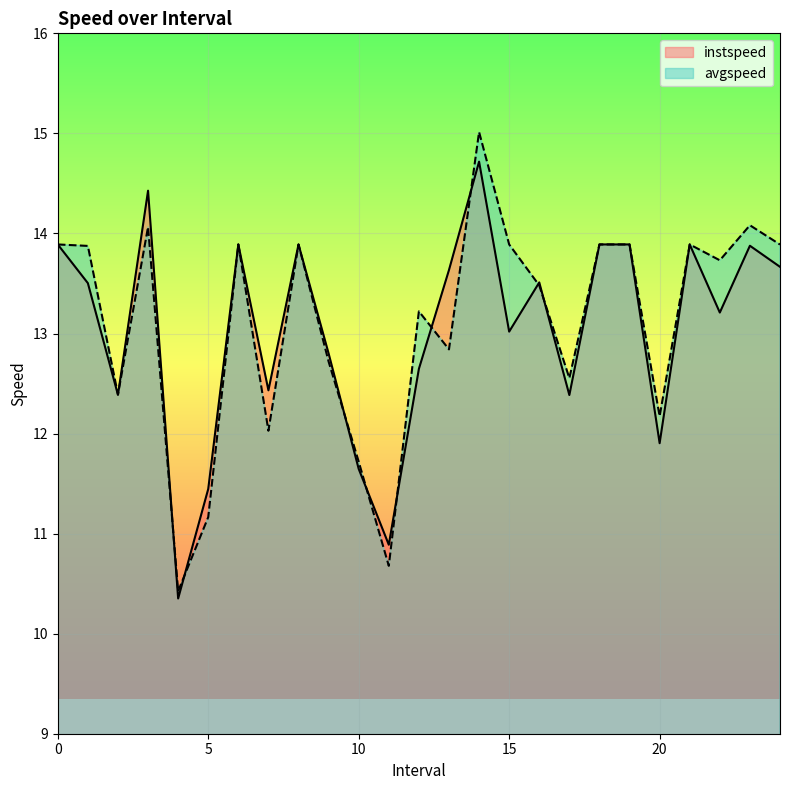

At 8, list the series in order from largest to smallest.

instspeed, avgspeed